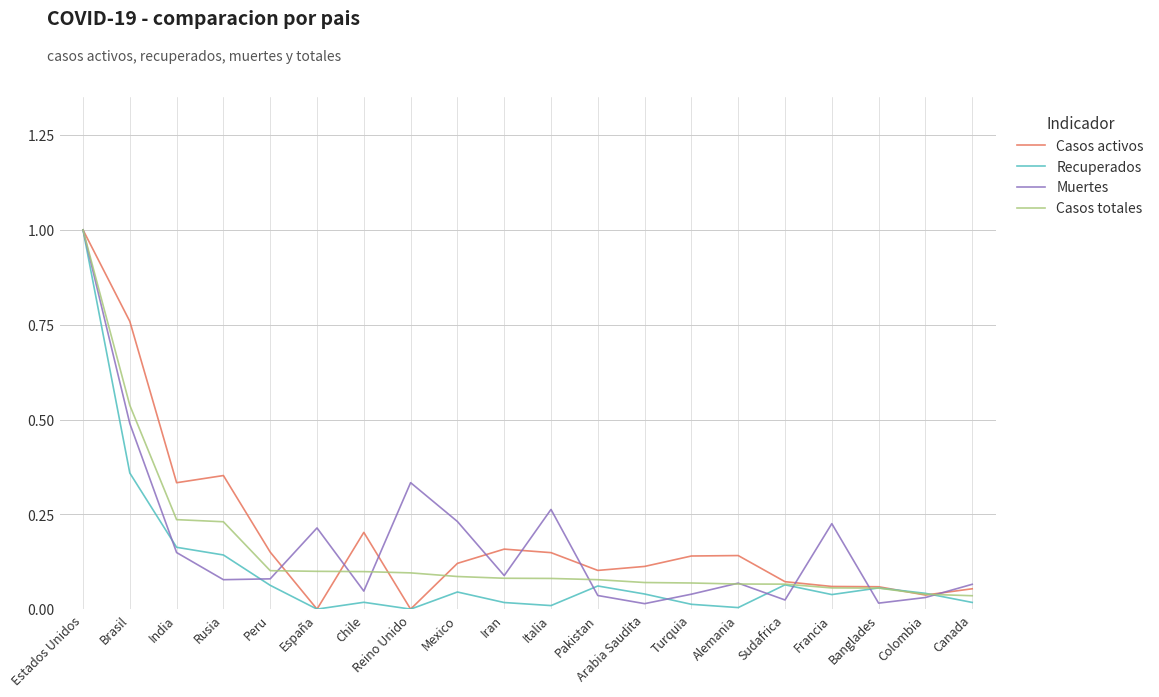

Is it true that Casos activos equals 0.4 at Brasil?

False